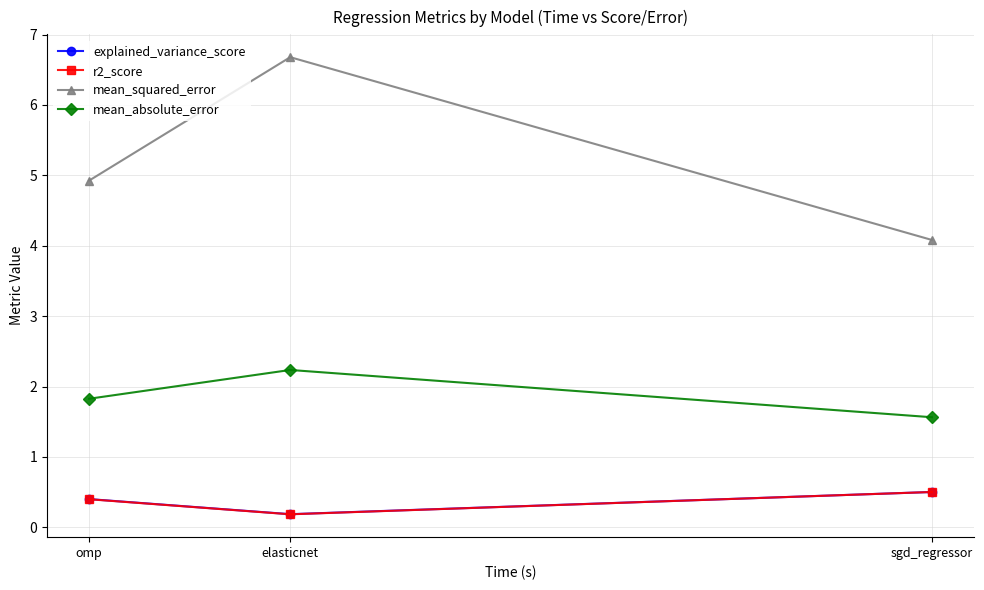

What are all the series names shown in the legend?

explained_variance_score, r2_score, mean_squared_error, mean_absolute_error